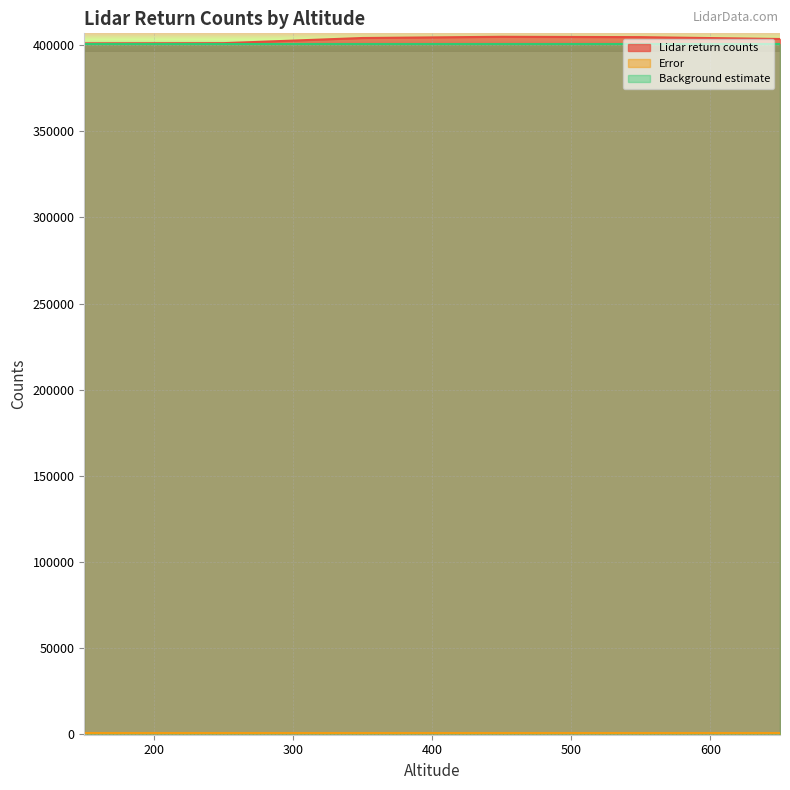

What is the highest value of the Lidar return counts series?

404940.0